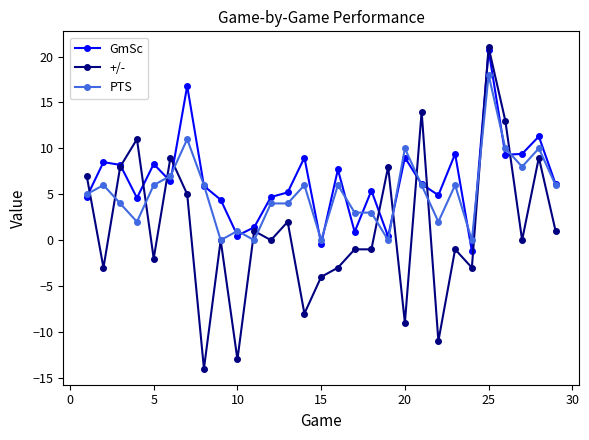

Which series has the largest range (max minus min)?

+/-